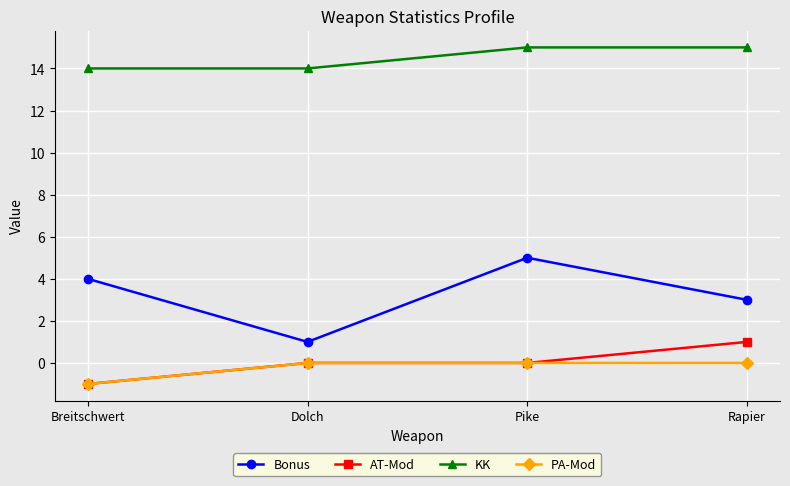

What is the maximum value shown in the chart?

15